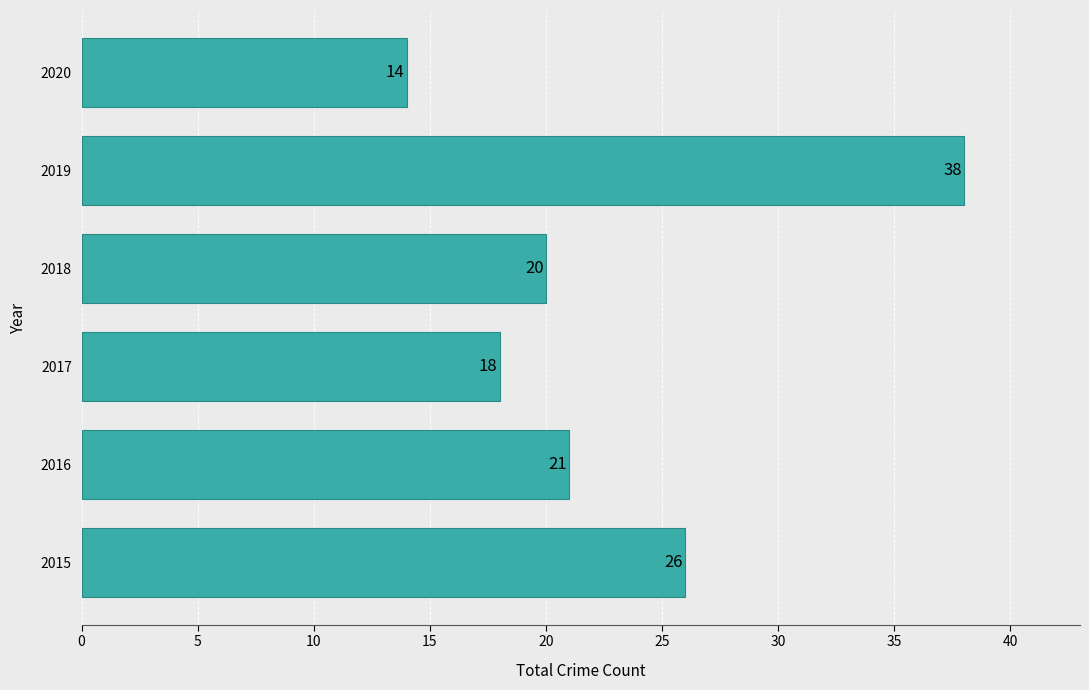

What is the difference between the maximum and minimum values?

24